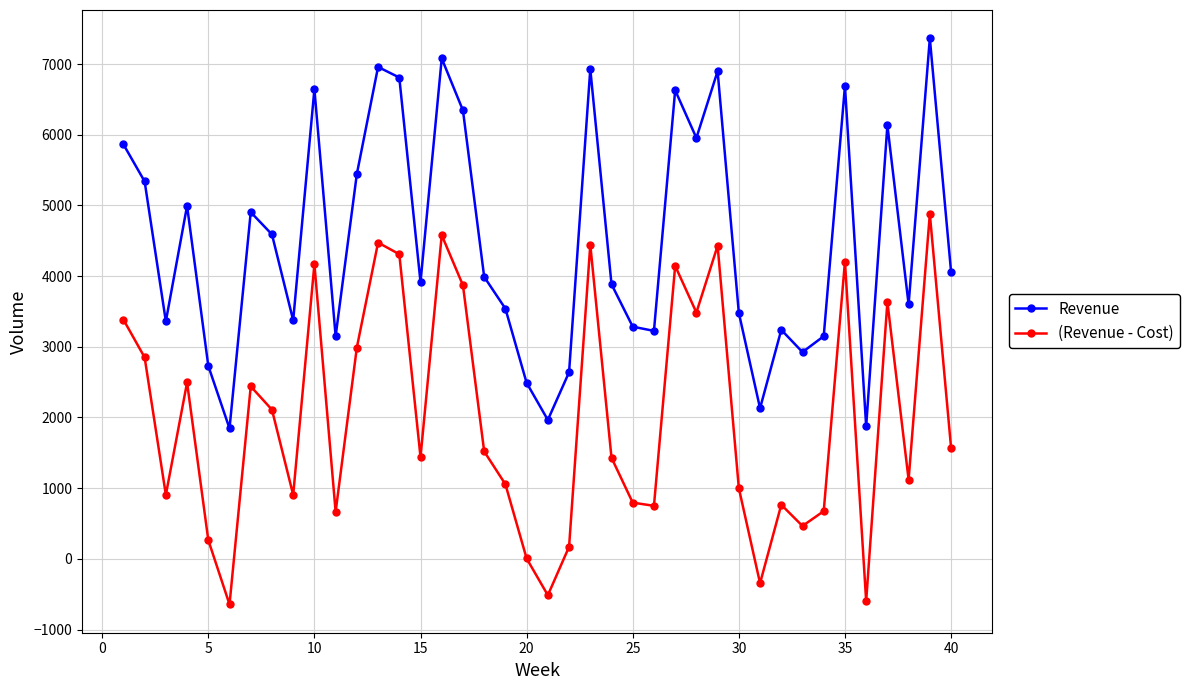

Which series has the largest total across all categories?

Revenue